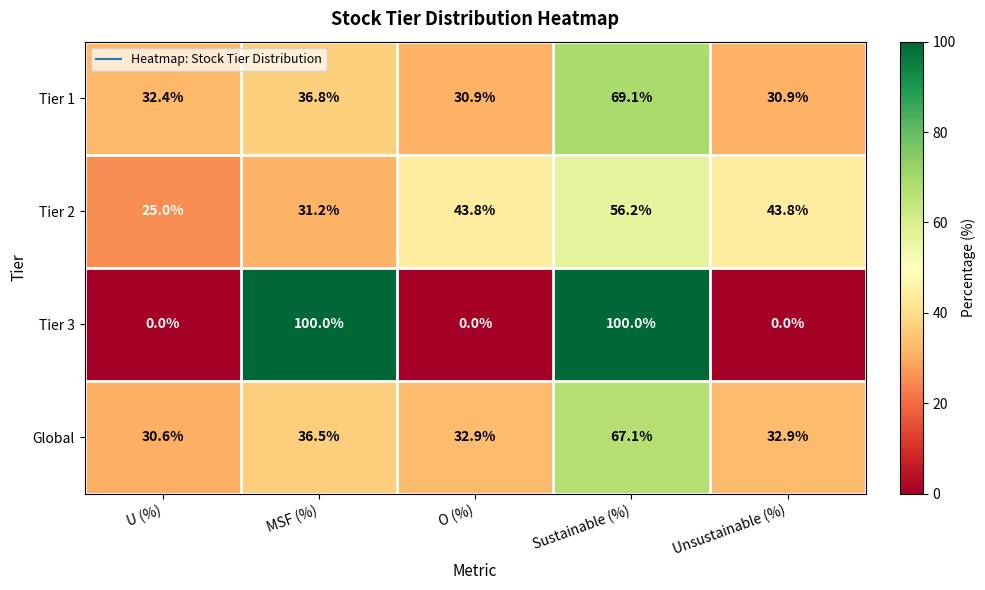

List the series in order of their peak value, lowest first.

Tier 2, Global, Tier 1, Tier 3